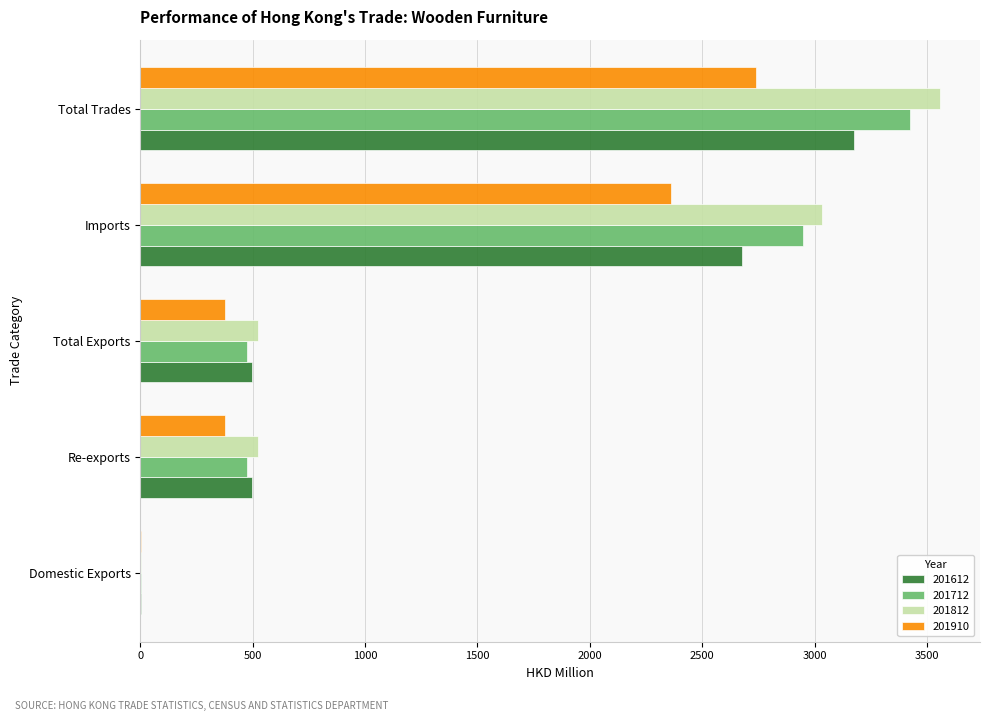

What is the difference between the 201910 values at Domestic Exports and Re-exports?

376.6